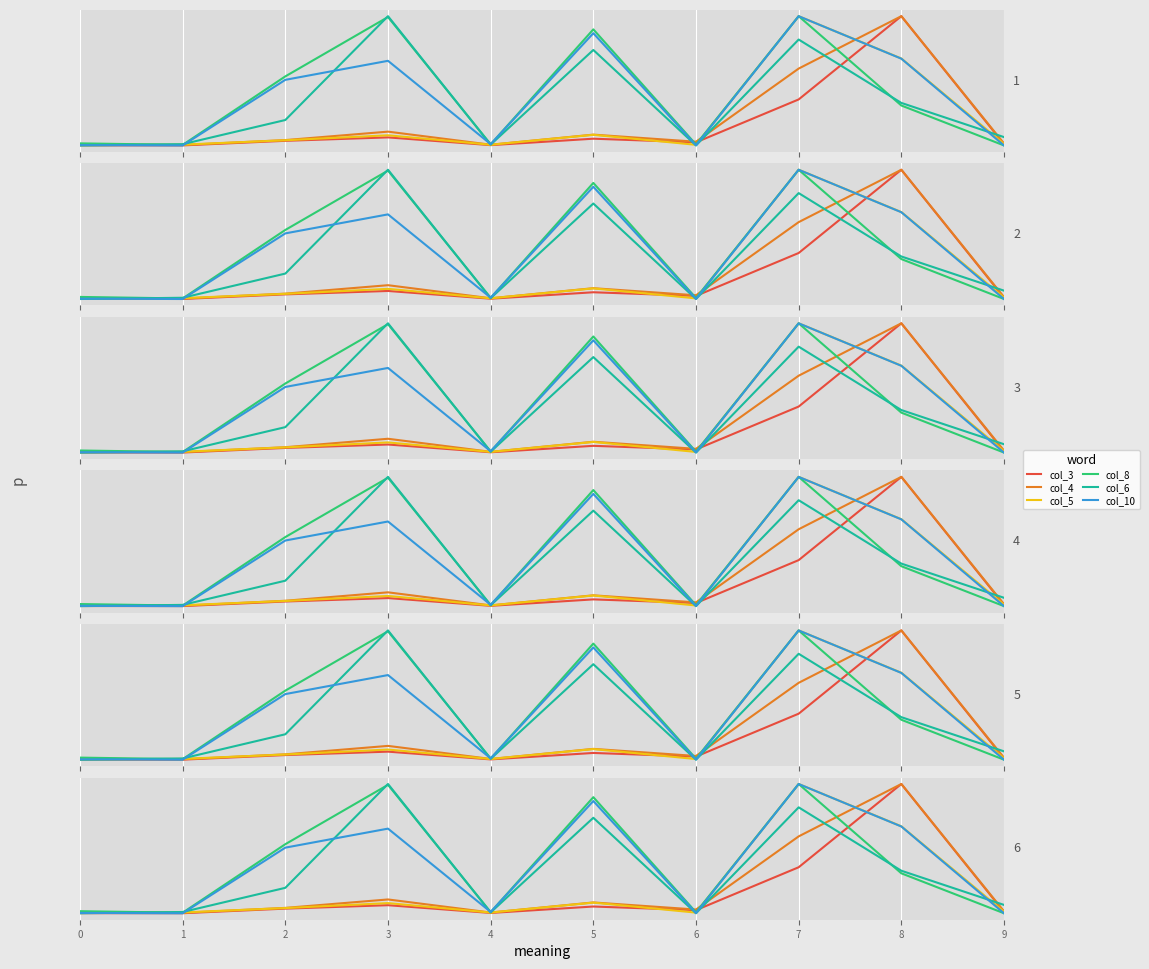

How many lines are shown in the chart?

6